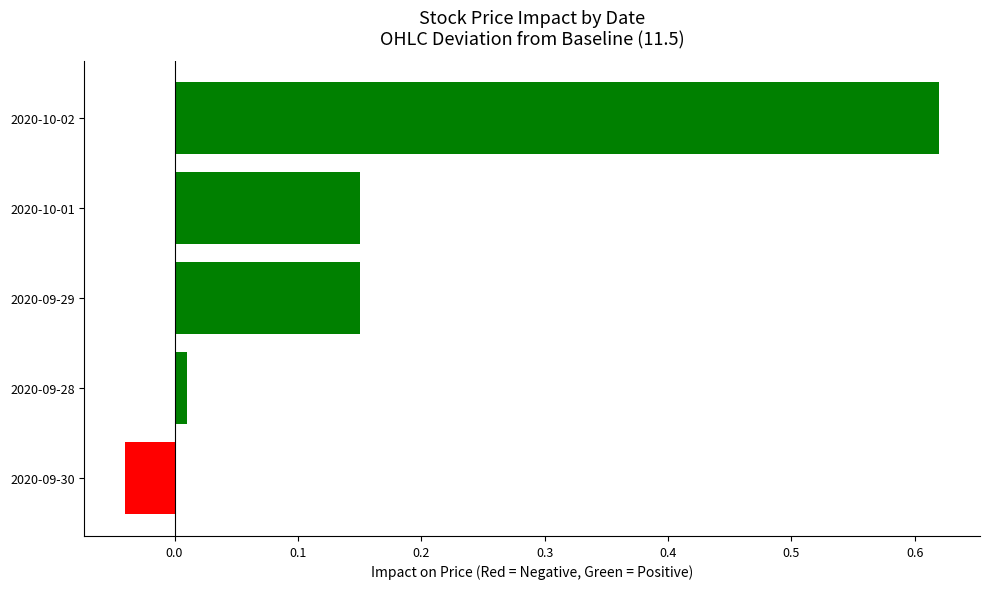

At which category does the chart reach its minimum across all series?

2020-09-30